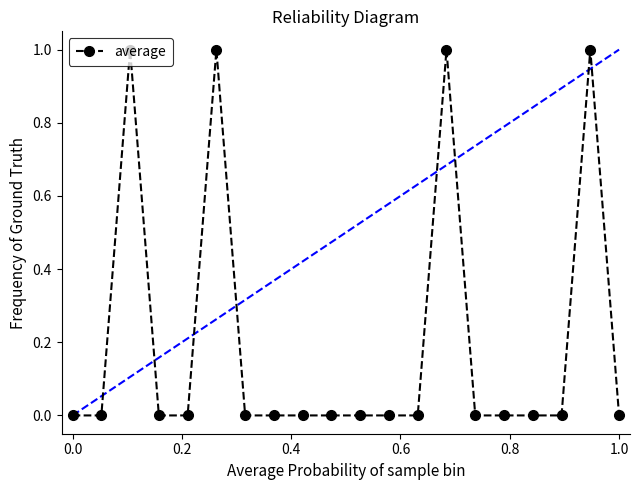

True or false: the data has more than 0 interior local peaks.

True